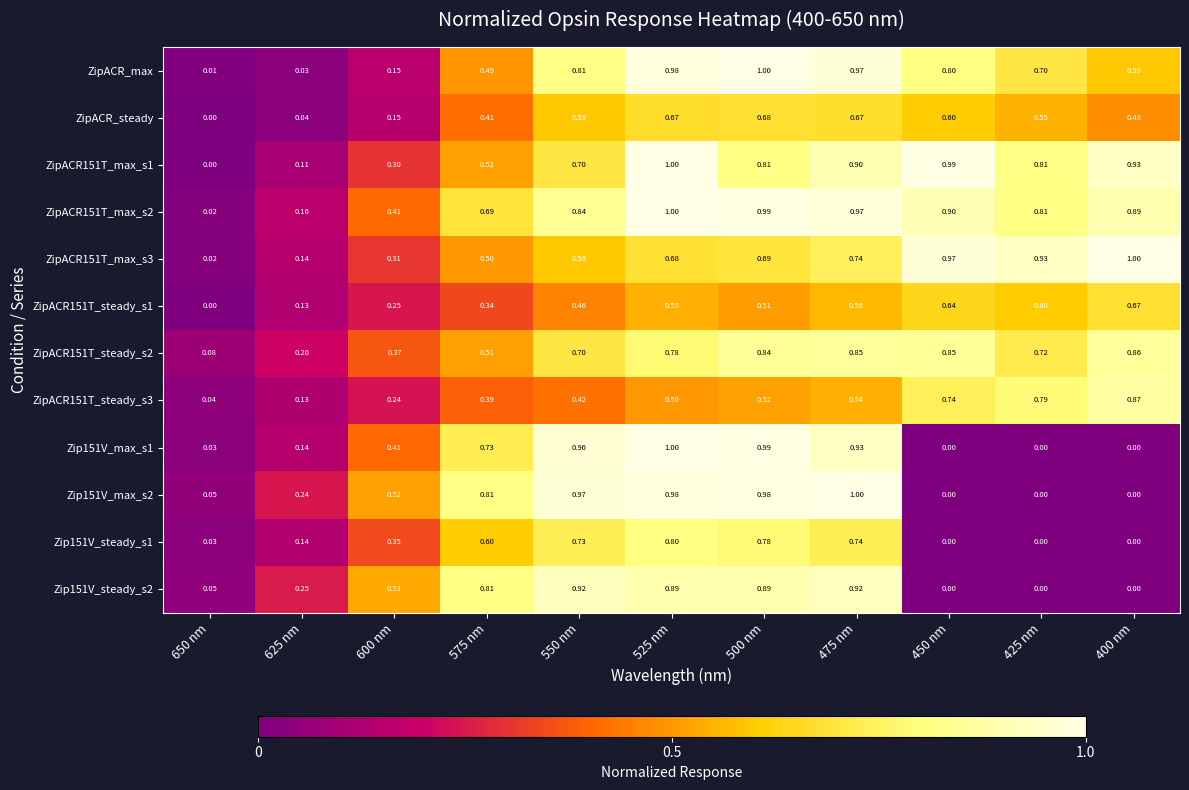

Is the value of ZipACR151T_max_s2 at 550 nm greater than the value of ZipACR151T_steady_s1 at 525 nm?

Yes